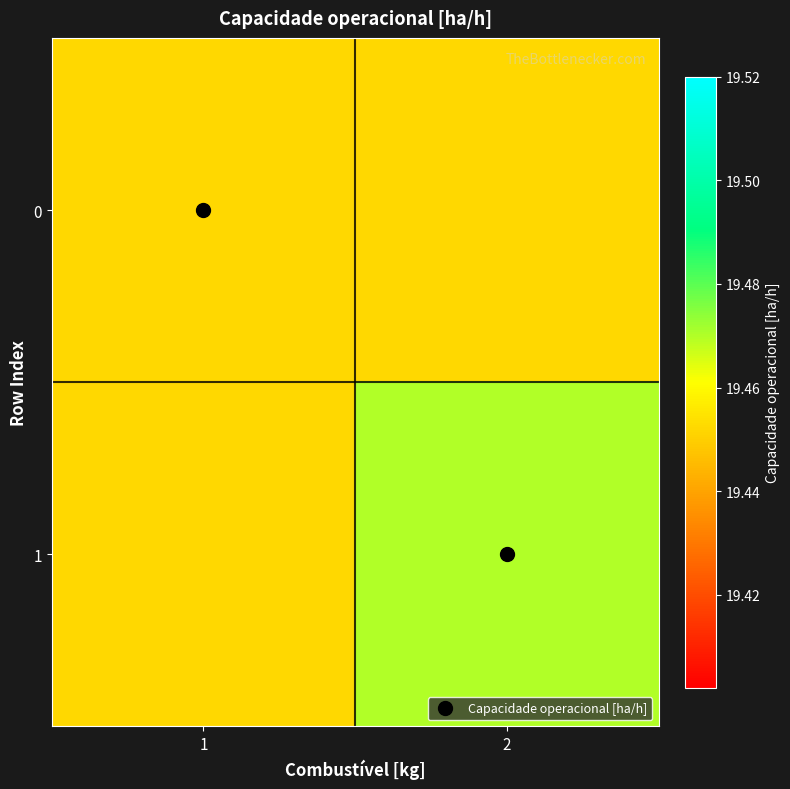

What is the greatest value displayed?

19.5